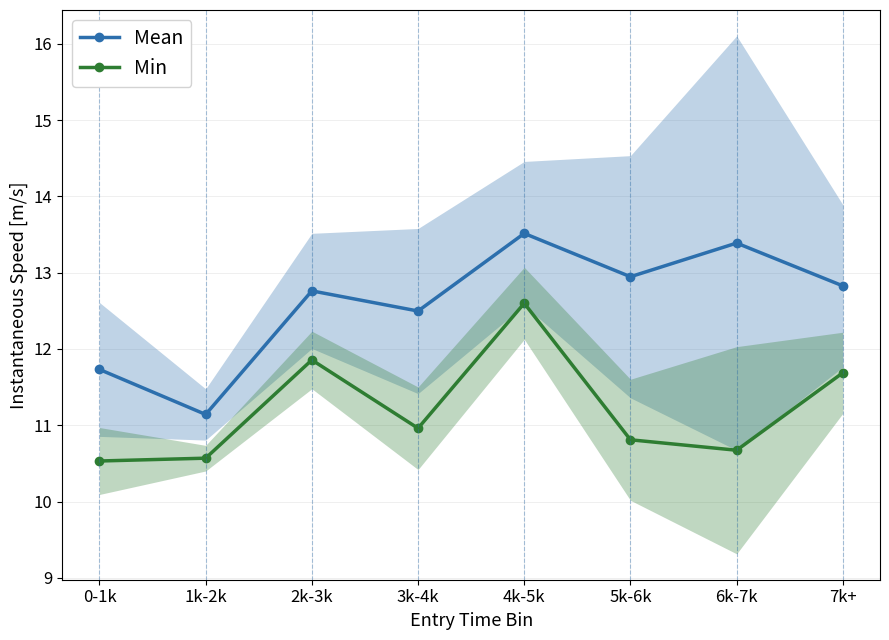

True or false: Min and Mean cross at least once.

False